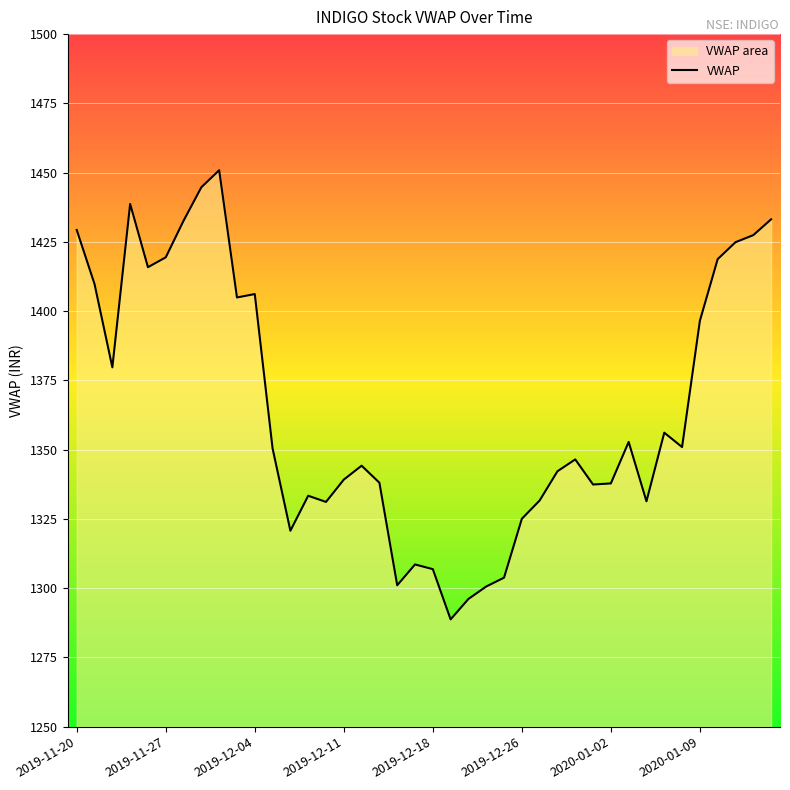

How many distinct data groups are displayed?

1